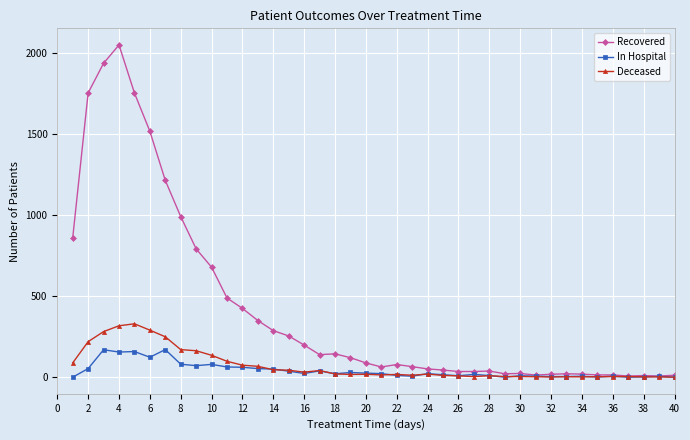

How many values in the Deceased series are below 18?

20